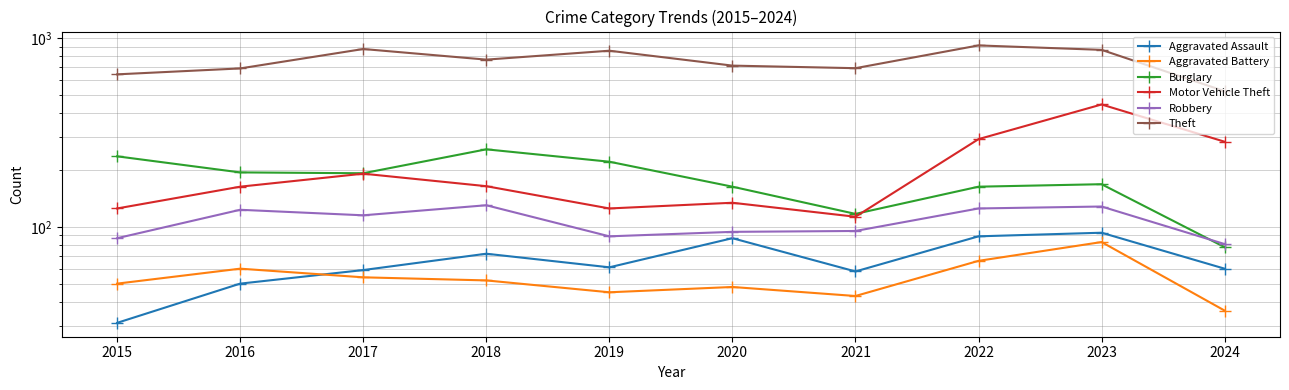

True or false: Aggravated Assault has a value of 58 at 2021.

True